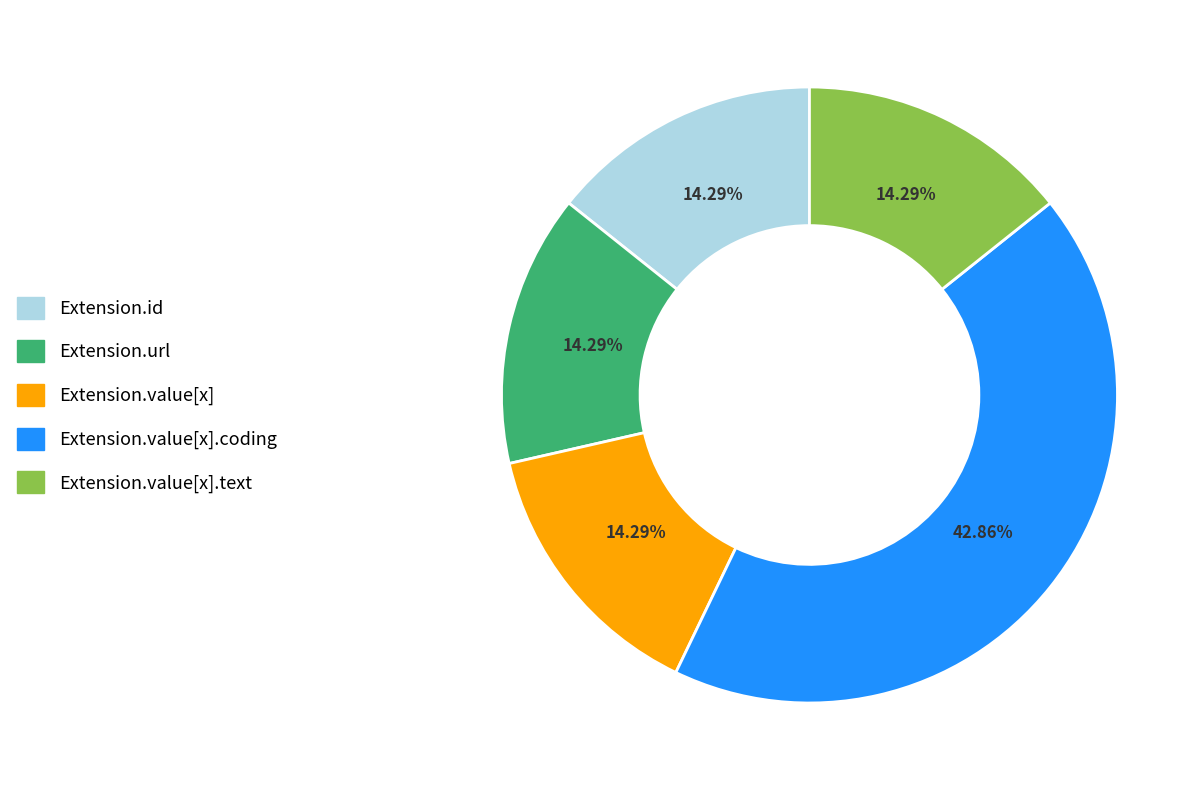

To the nearest percent, what portion does Extension.url represent?

14%